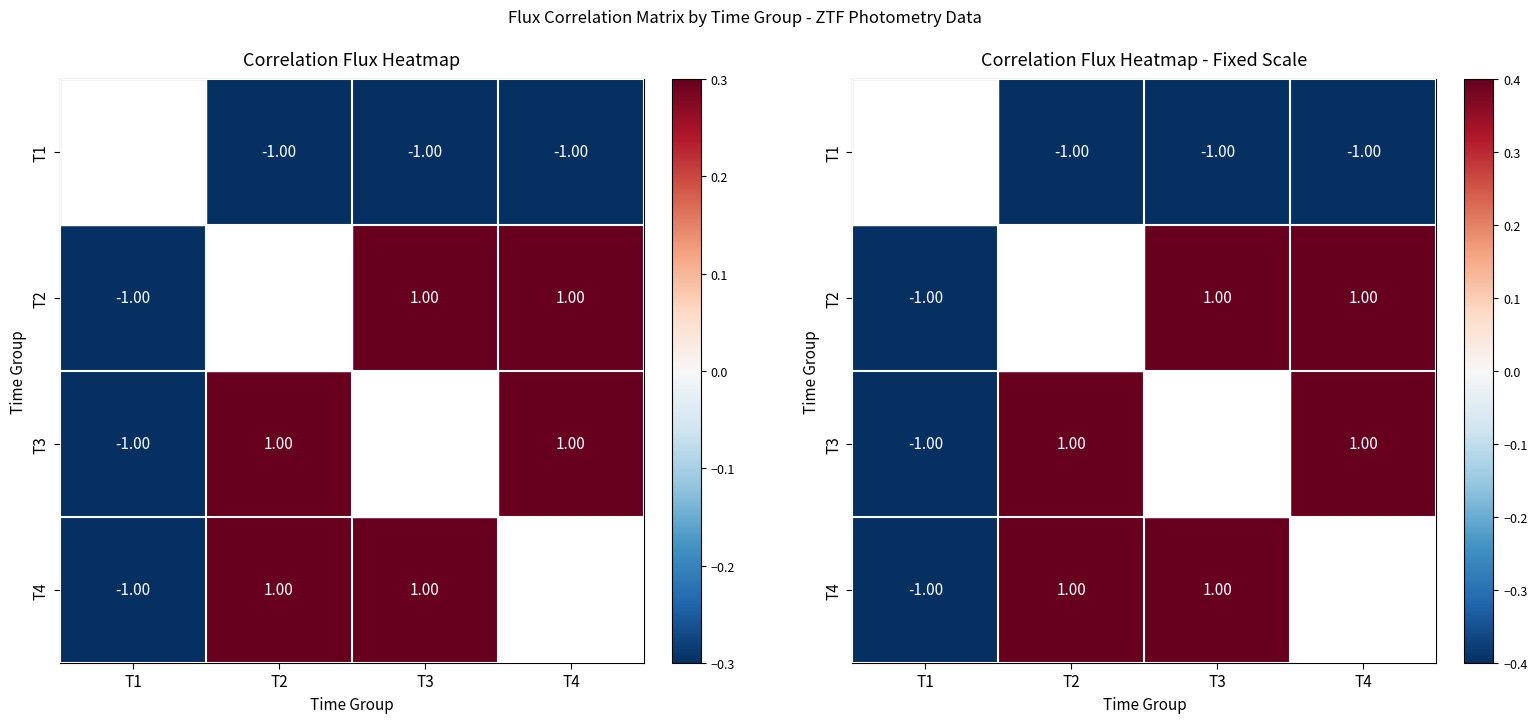

What is the maximum value for T3?

1